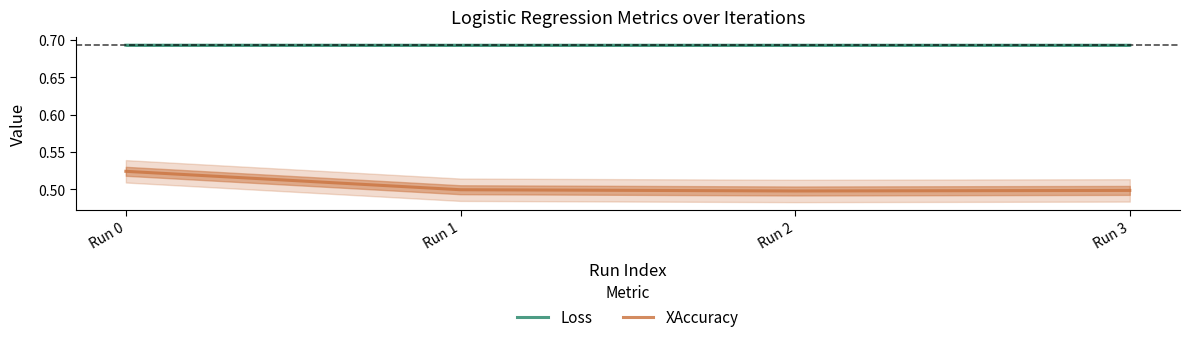

What is the value of the Loss point at the 3rd from the left?

0.7